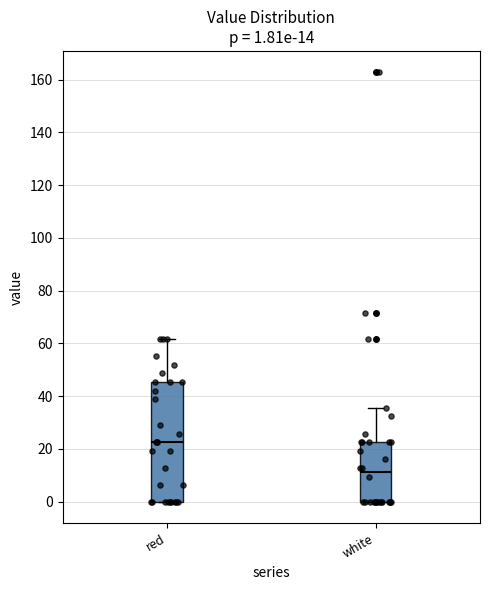

Which box has the highest median line?

red